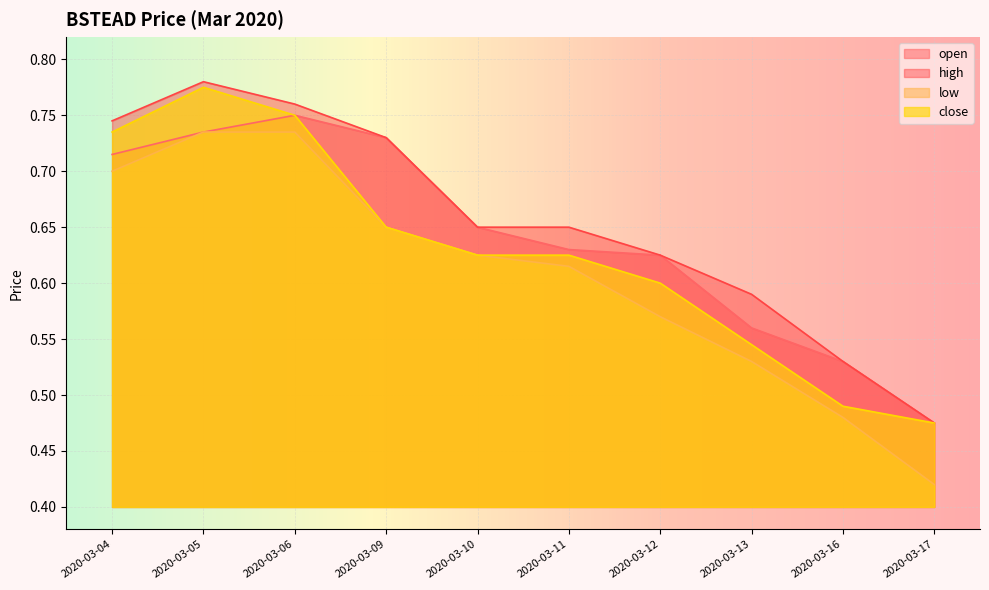

Reading right to left, transcribe all the data shown in this chart.

open: 0.5	0.5	0.6	0.6	0.6	0.7	0.7	0.8	0.7	0.7
high: 0.5	0.5	0.6	0.6	0.7	0.7	0.7	0.8	0.8	0.7
low: 0.4	0.5	0.5	0.6	0.6	0.6	0.7	0.7	0.7	0.7
close: 0.5	0.5	0.5	0.6	0.6	0.6	0.7	0.8	0.8	0.7